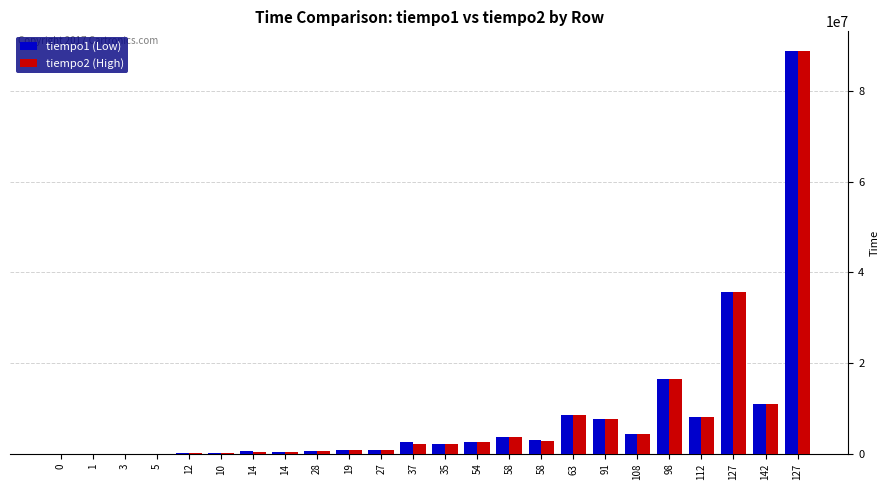

How many distinct data groups are displayed?

2